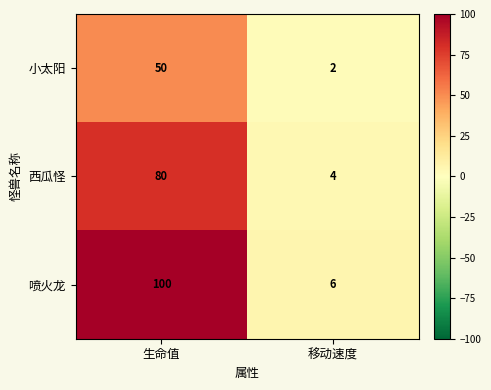

What is the maximum value shown in the chart?

100